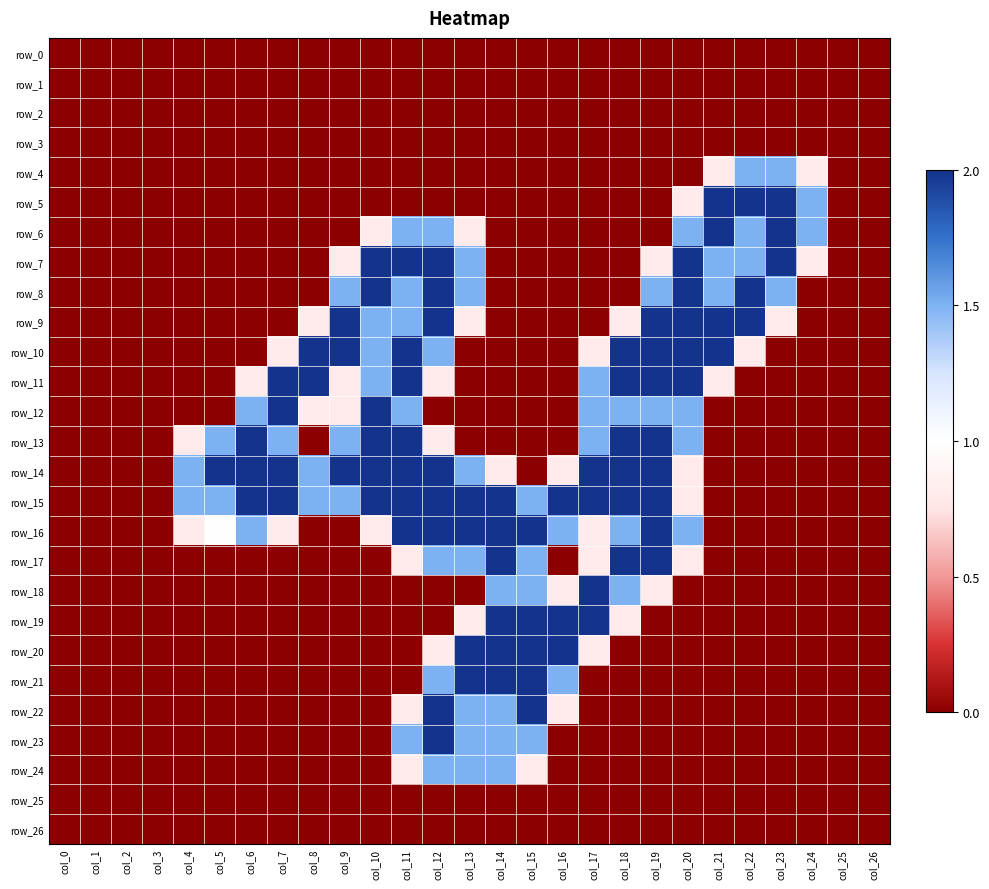

Between col_0 and col_16, which is larger?

col_0